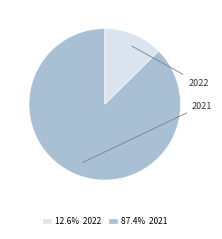

Is there any slice that represents more than half of the pie?

Yes